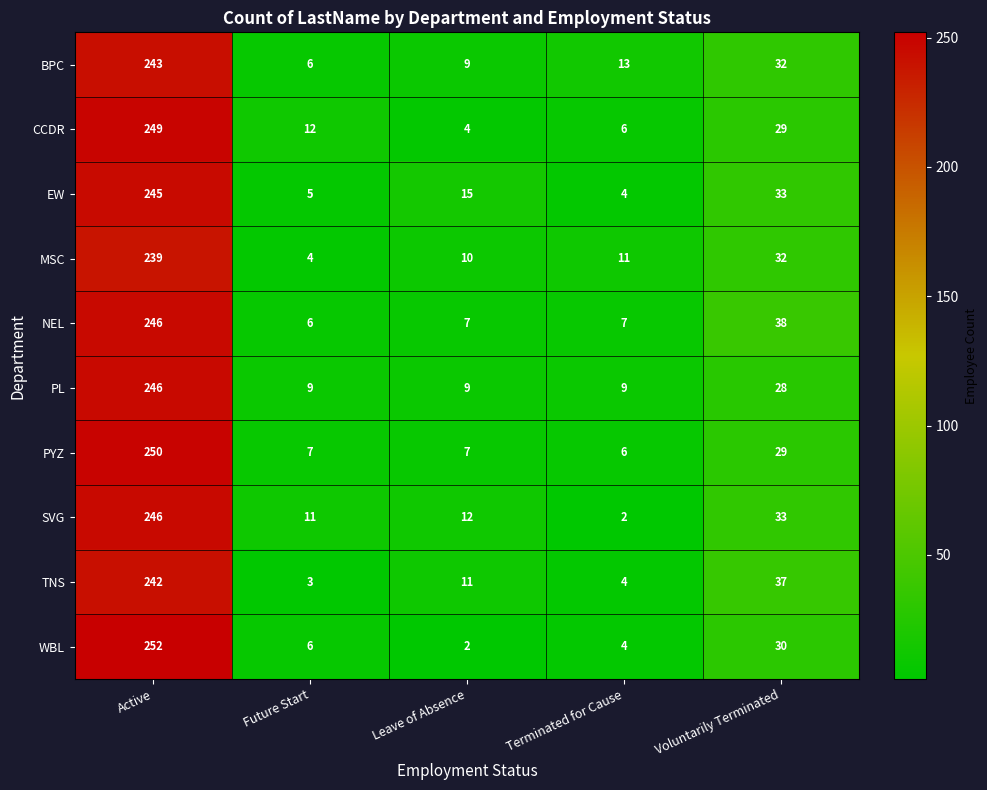

Which category has the highest value in the SVG series?

Active